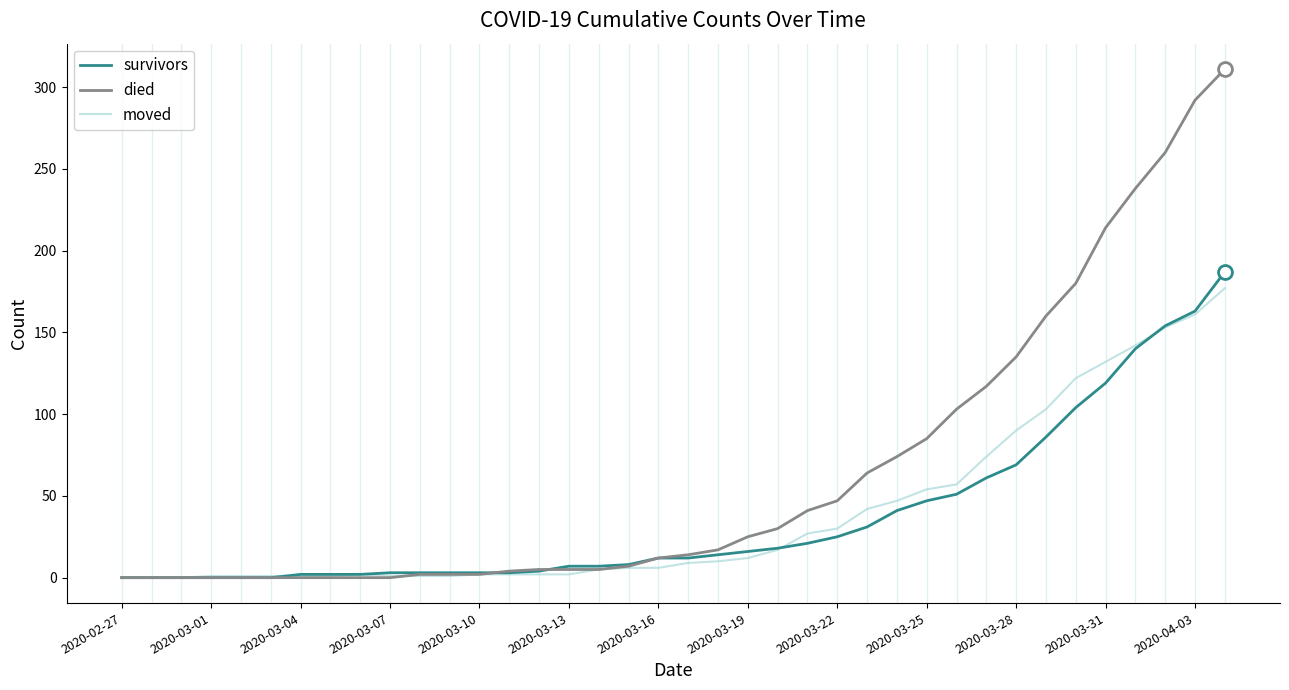

Which series has the largest total across all categories?

died